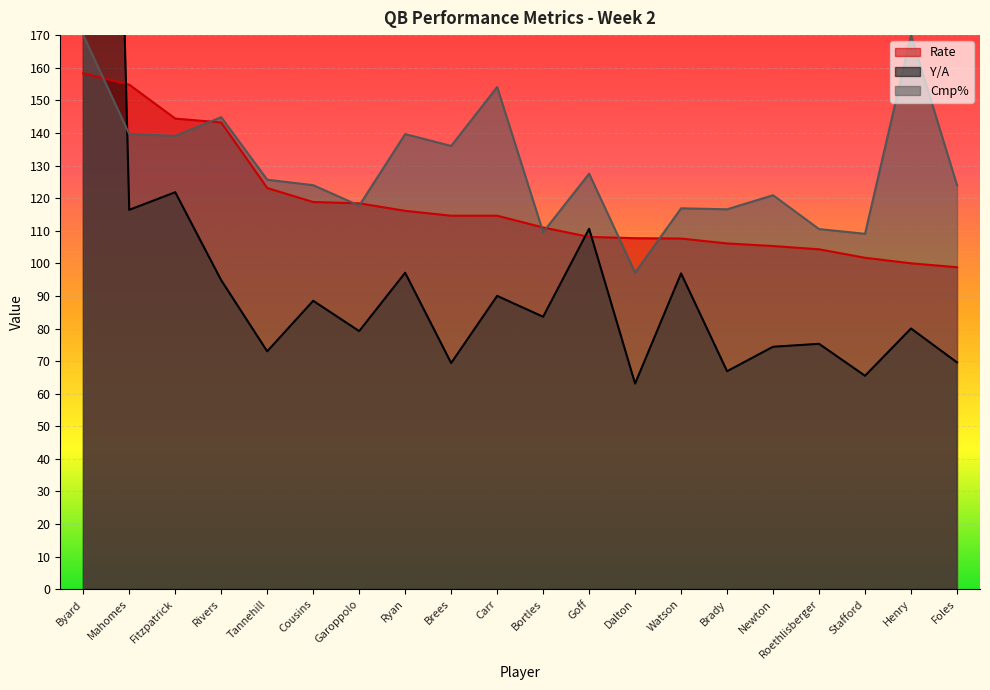

What is the total value across all series at Fitzpatrick?

405.3